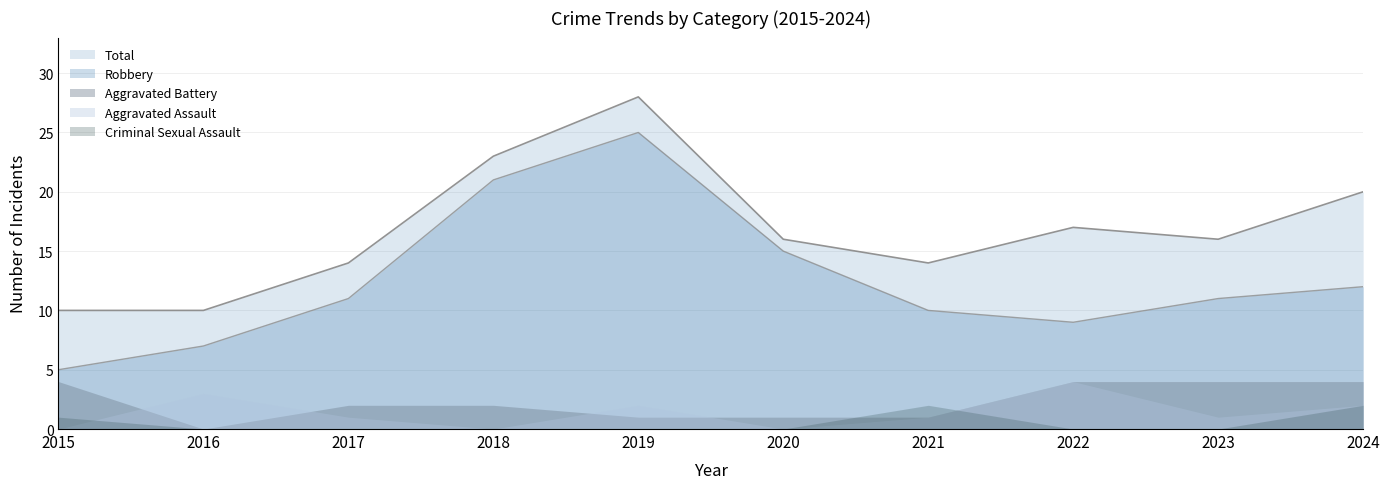

Which series has the largest range (max minus min)?

Robbery